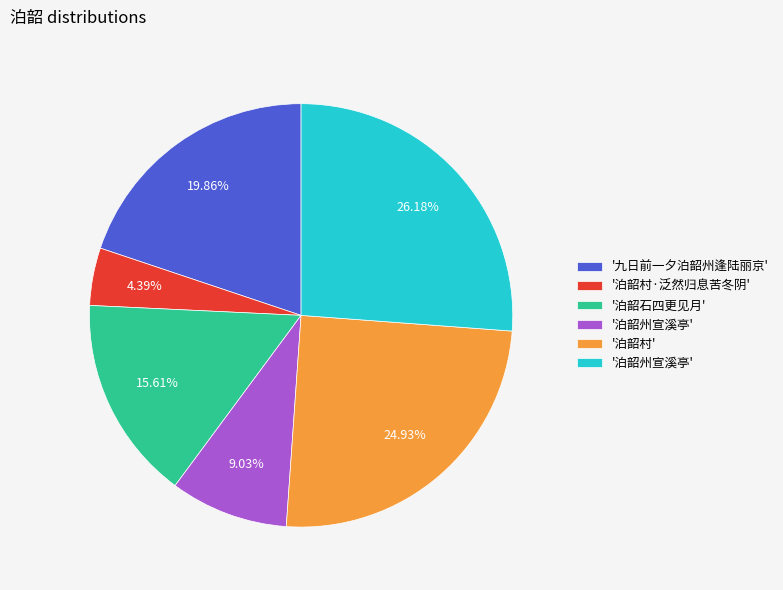

Is there any slice that represents more than half of the pie?

No